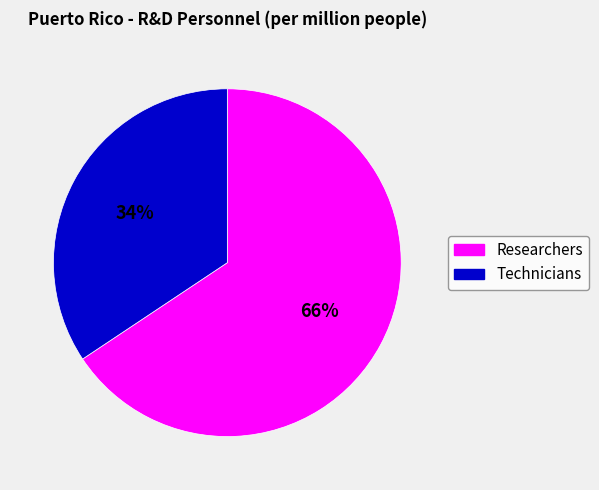

To the nearest percent, what is the average slice percentage?

50%